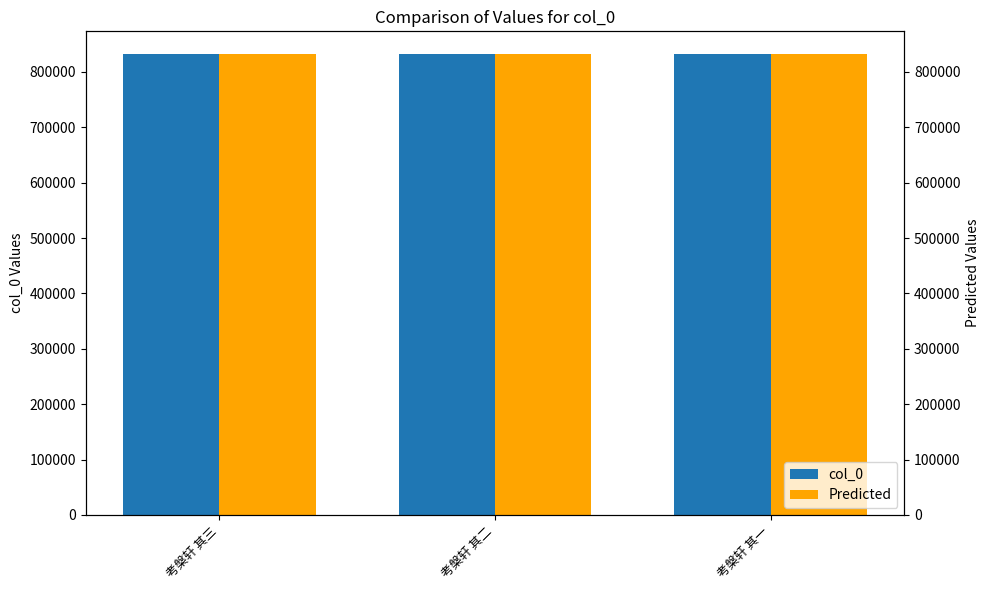

Which series has the largest total across all categories?

col_0